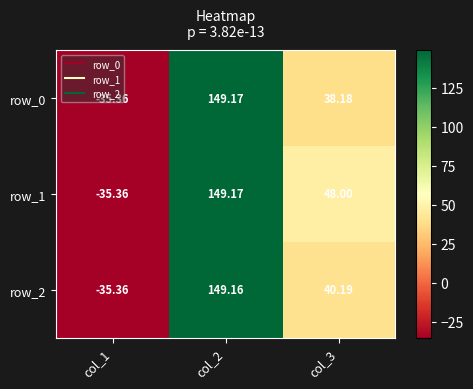

Count the number of data series in this chart.

3